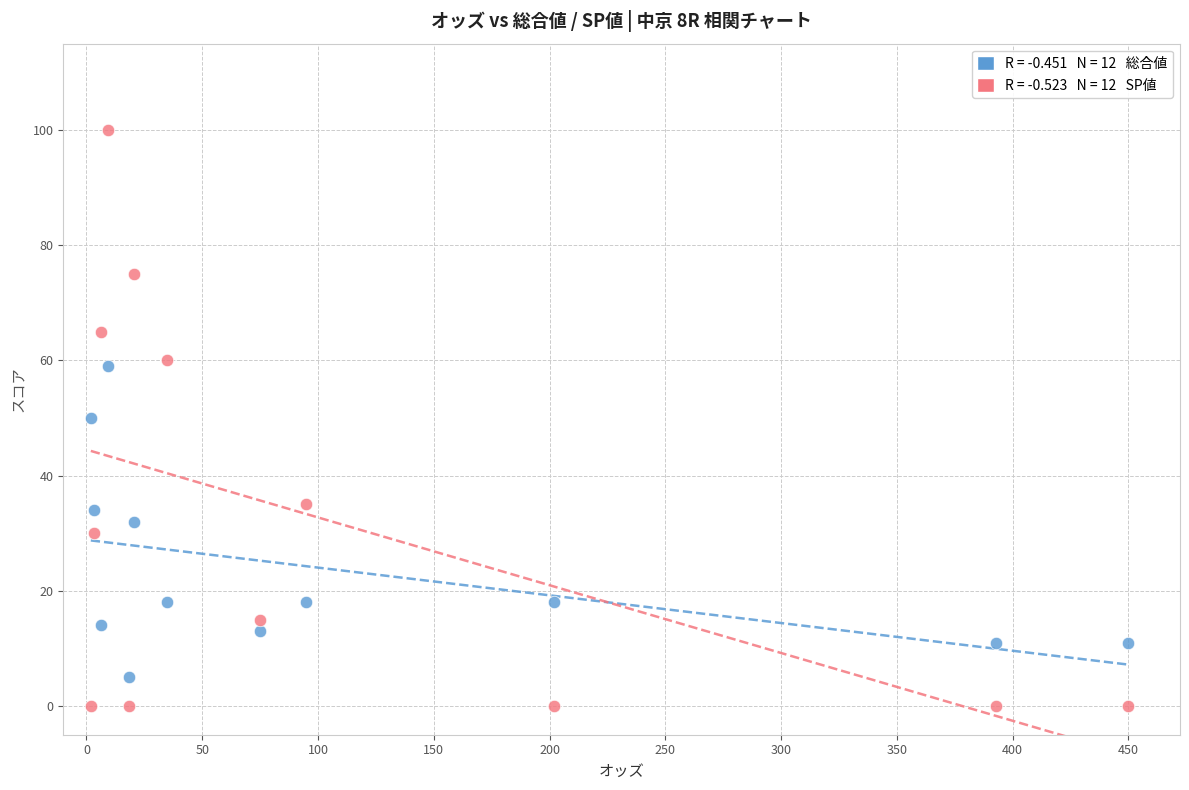

Across all data points, what is the range of Y values (max minus min)?

100